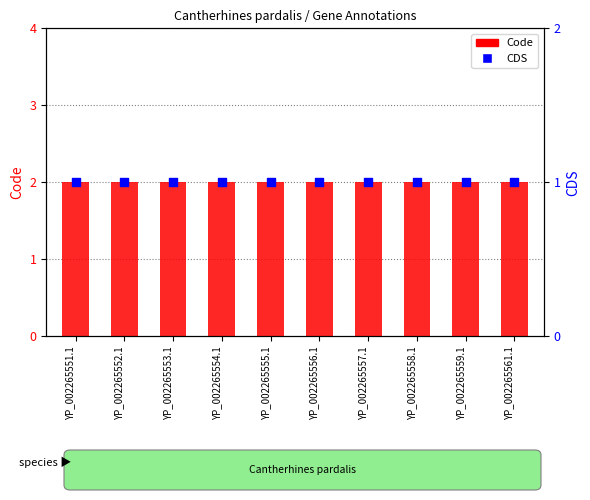

Which series has the largest total across all categories?

Code